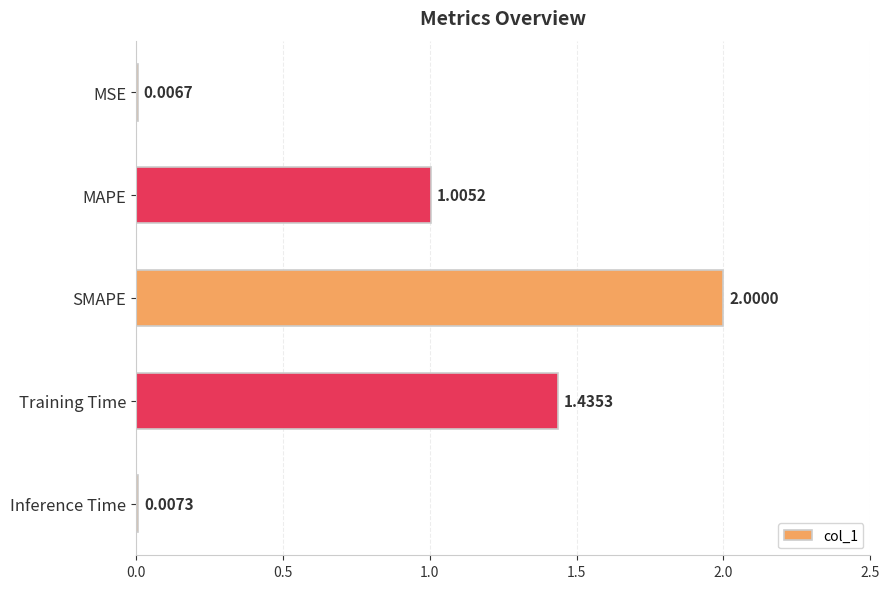

What is the sum of the values at MAPE and Training Time?

2.4